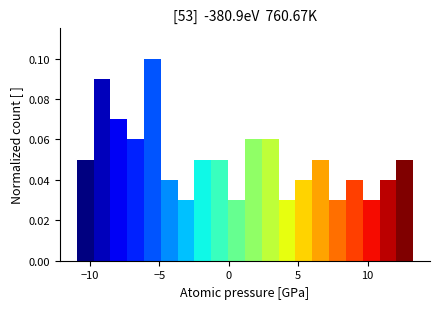

Read against the x-axis, roughly where is the centre of the tallest bar?

-5.5